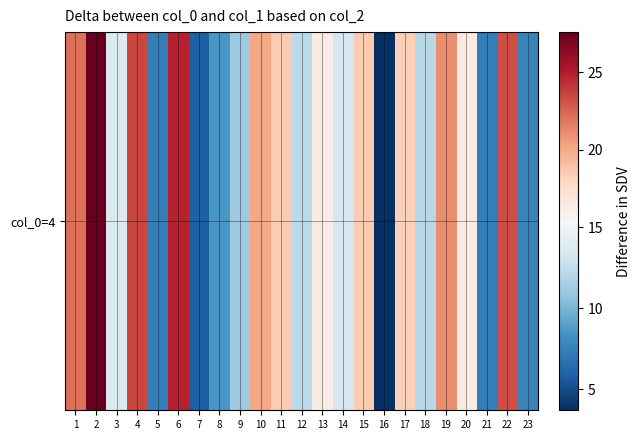

Which label corresponds to the smallest value in the chart?

16